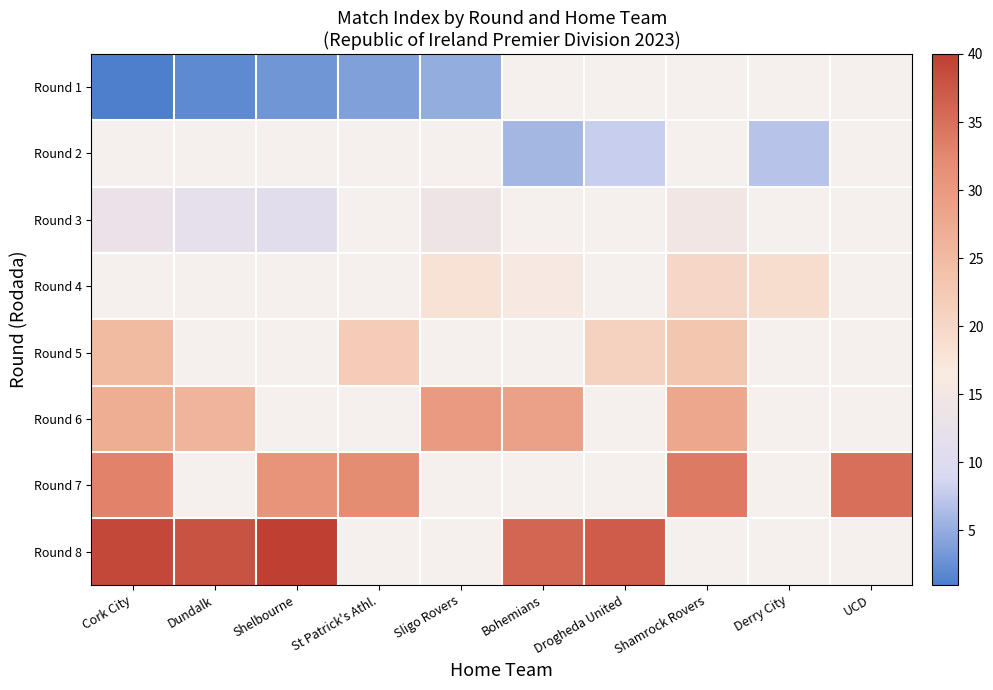

True or false: Round 2 has a value of 2.8 at Bohemians.

False